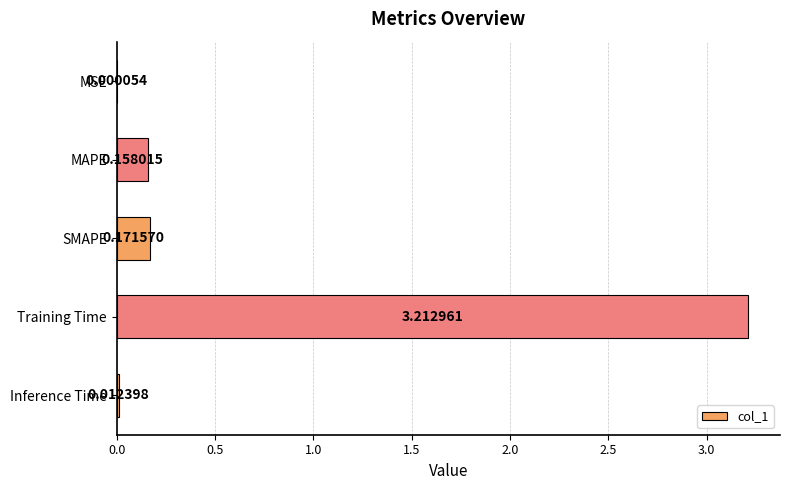

What is the sum of all values?

3.6